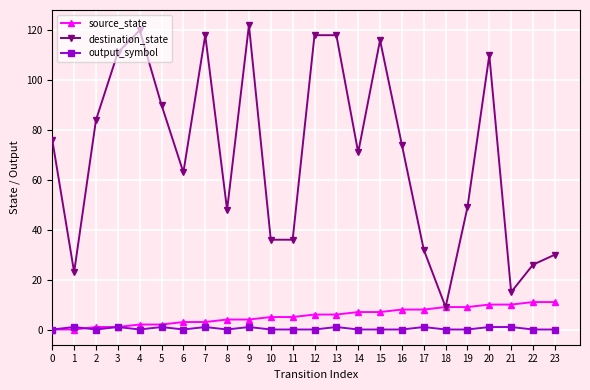

What is the sum of all destination_state values?

1695